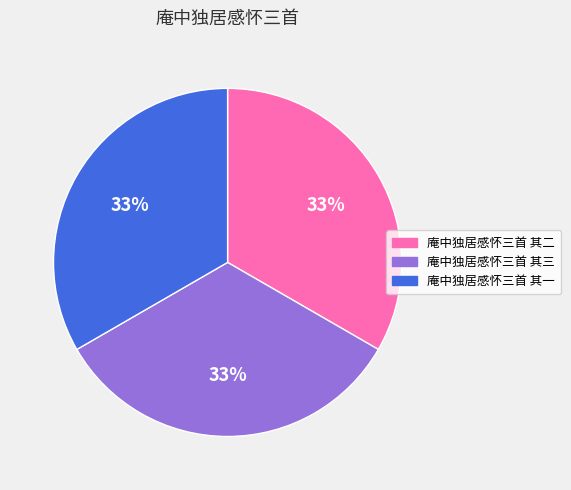

To the nearest percent, what percentage of the pie is 庵中独居感怀三首 其三?

33%